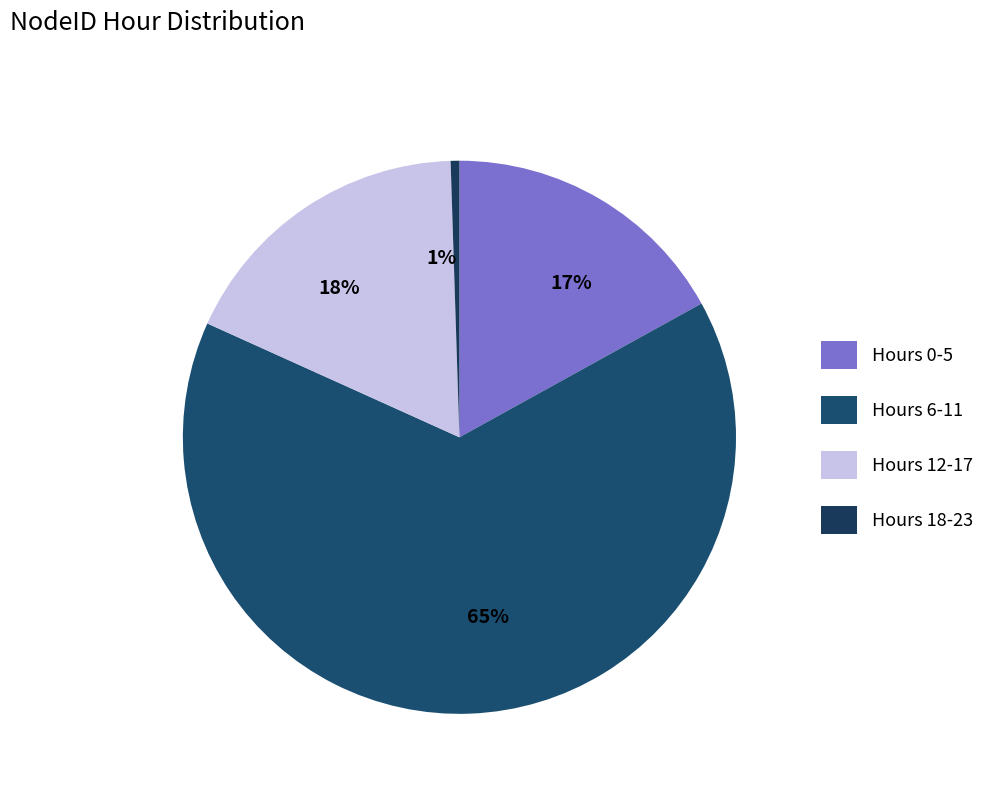

The 17% slice represents 11% of the pie. True or false?

False